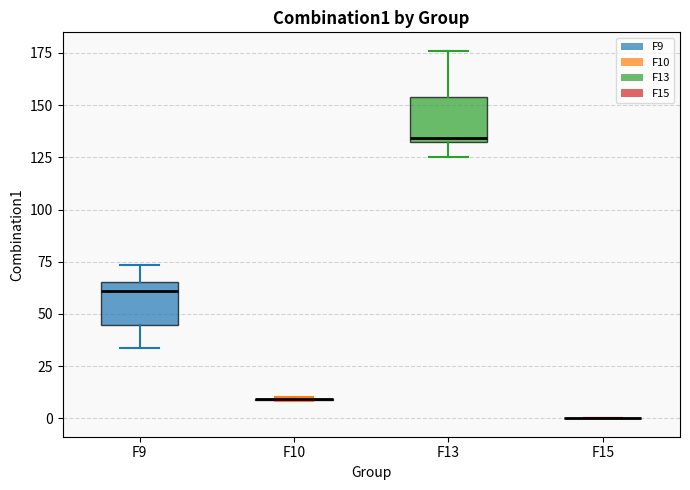

Reading left to right, read every box against the y-axis: the position of its median line, the range the box covers, and the ends of its whiskers. The values are not printed on the chart, so give them approximately, as read against the axis.

F9: median 60, box 45 to 65, whiskers 35 to 75
F10: box collapsed to a line at 10, whiskers 10 to 10
F13: median 135 (just above the box's lower edge), box 135 to 155, whiskers 125 to 175
F15: box collapsed to a line at 0, whiskers 0 to 0